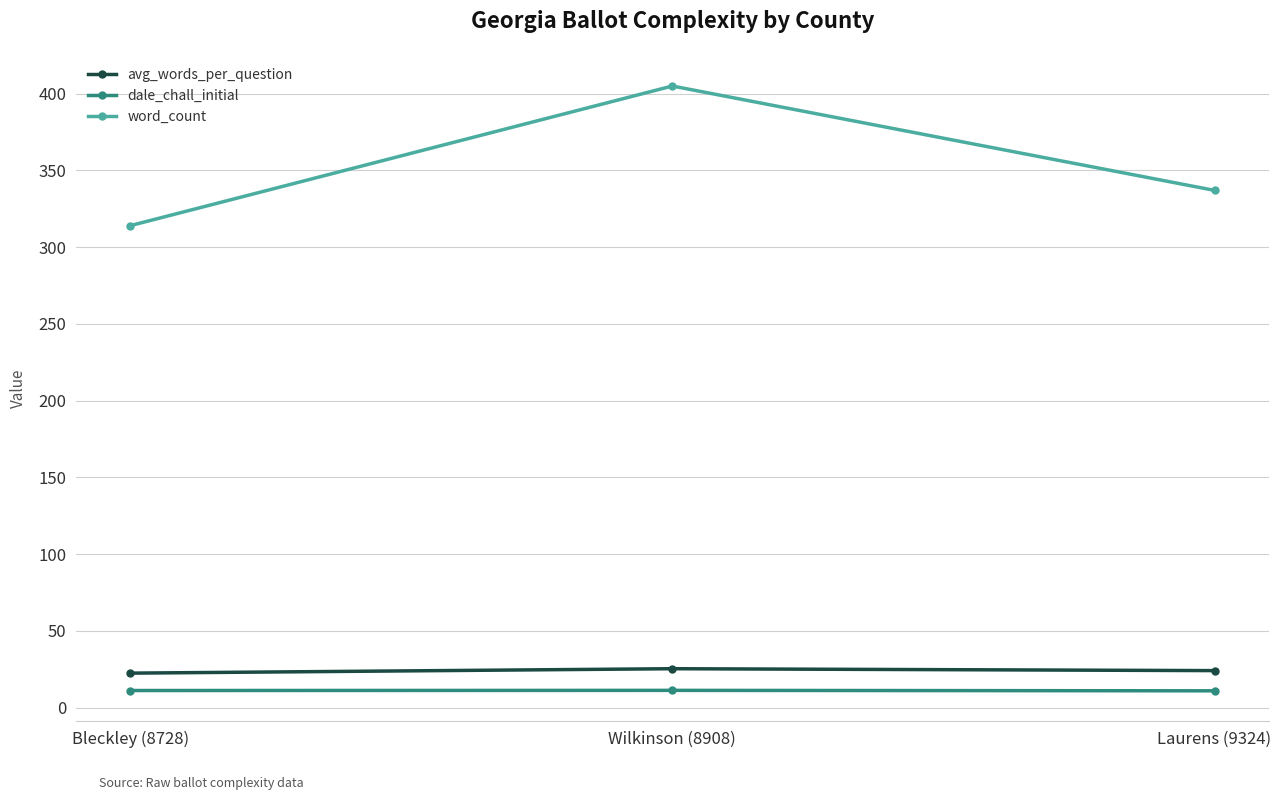

What is the difference between the maximum and second lowest values in the dale_chall_initial series?

0.1